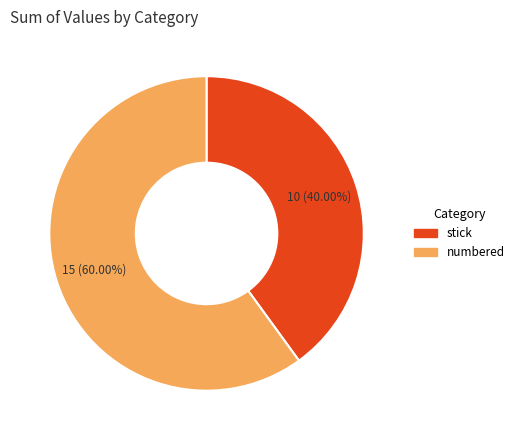

To the nearest percent, what is the average slice percentage?

50%